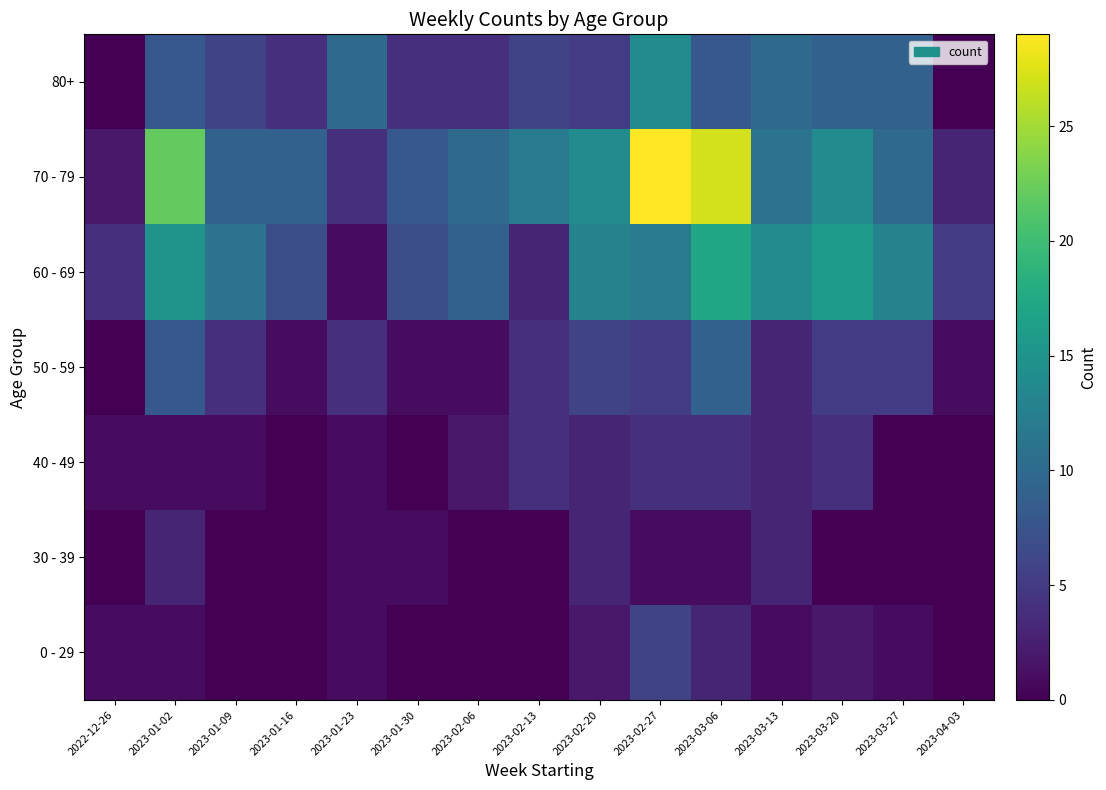

What is the total value across all series at 2023-04-03?

9